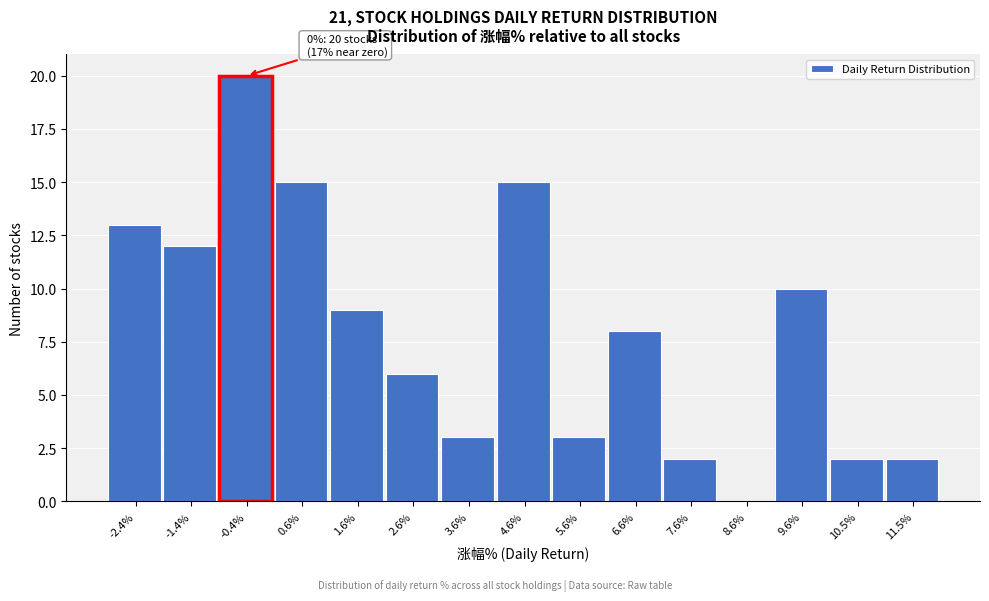

Reading left to right, extract all data points from this chart.

-2.4%=13	-1.4%=12	-0.4%=20	0.6%=15	1.6%=9	2.6%=6	3.6%=3	4.6%=15	5.6%=3	6.6%=8	7.6%=2	8.6%=0	9.6%=10	10.5%=2	11.5%=2